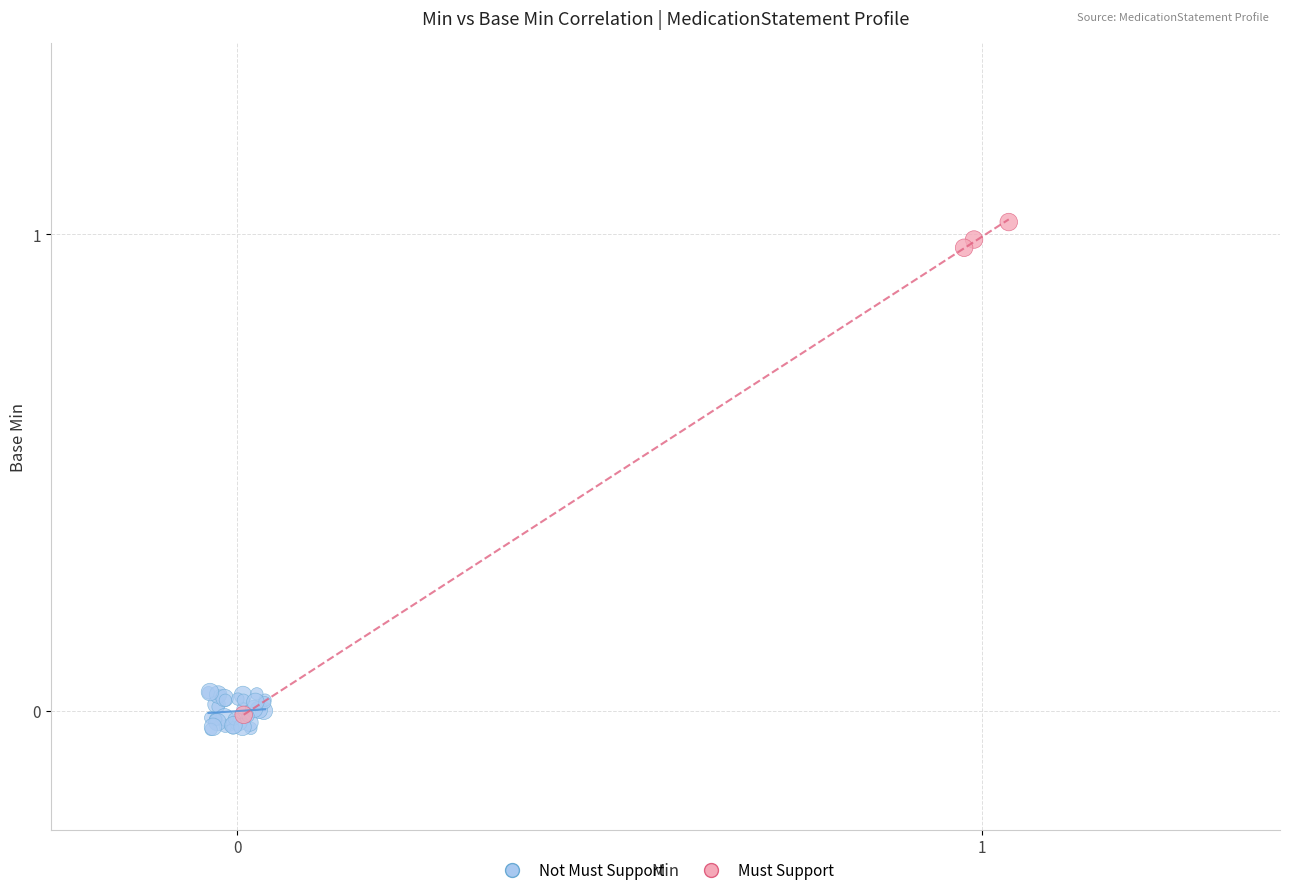

Which series contains the highest Y value?

Must Support